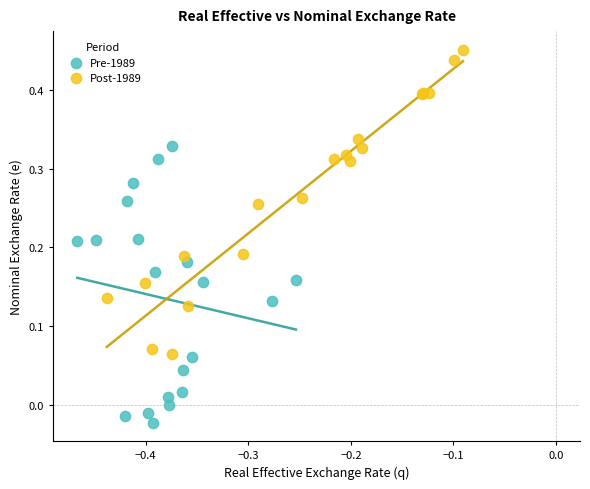

Which series contains the lowest Y value?

Pre-1989